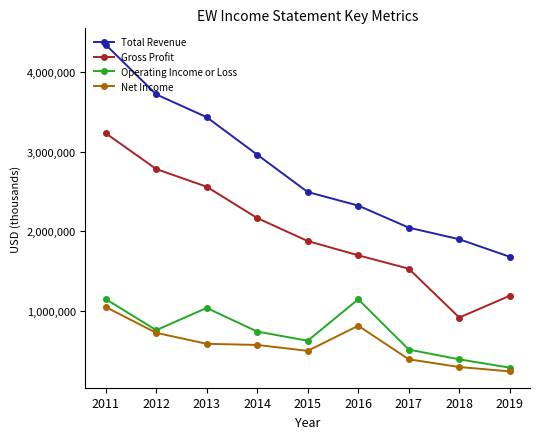

What is the difference between the Gross Profit values at 2018 and 2017?

614900